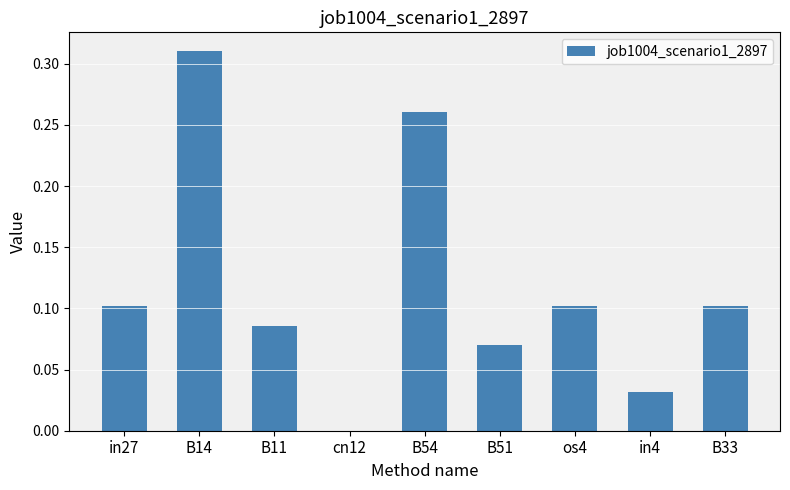

True or false: the data shows 0.1 at B11.

True